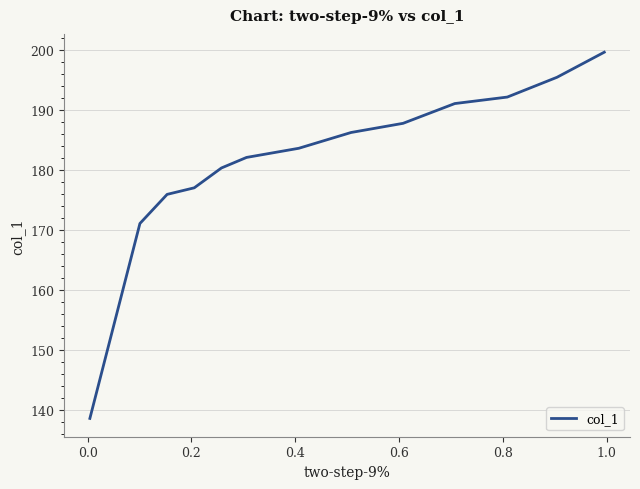

What is the maximum value shown in the chart?

199.6